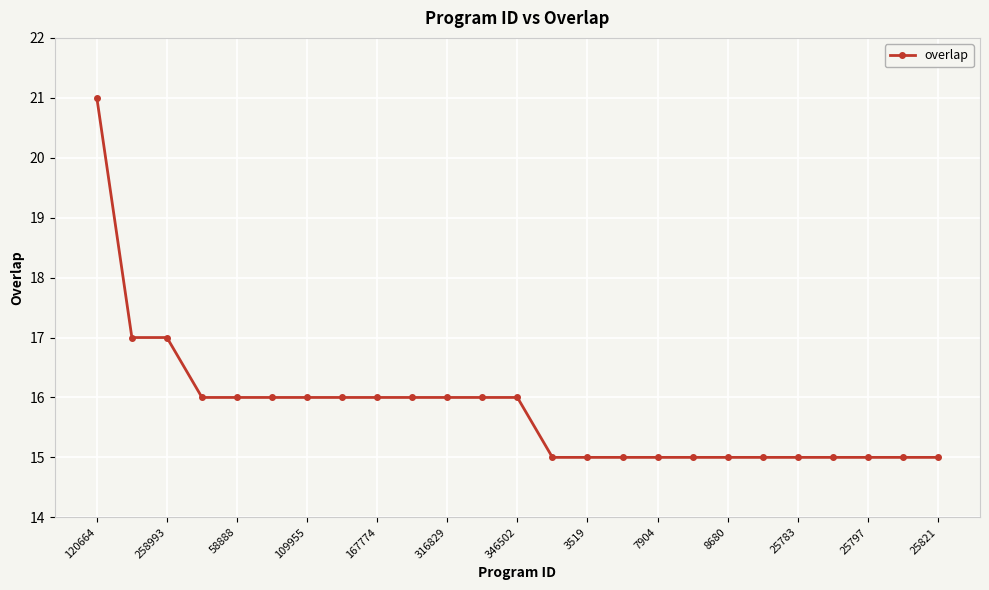

How many lines are shown in the chart?

1